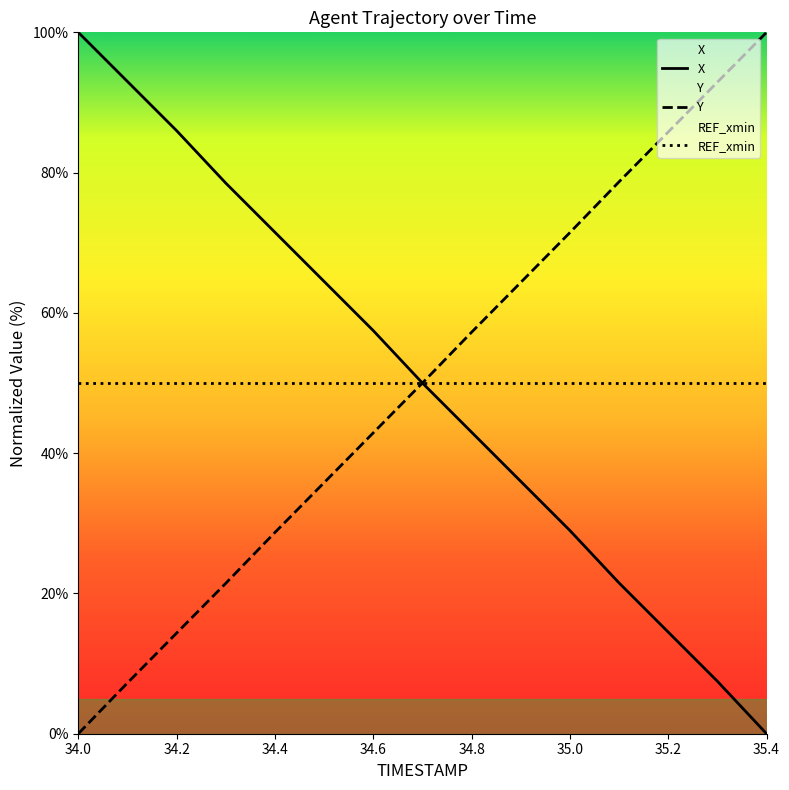

The value of X at 34.5 is 64.5. True or false?

True